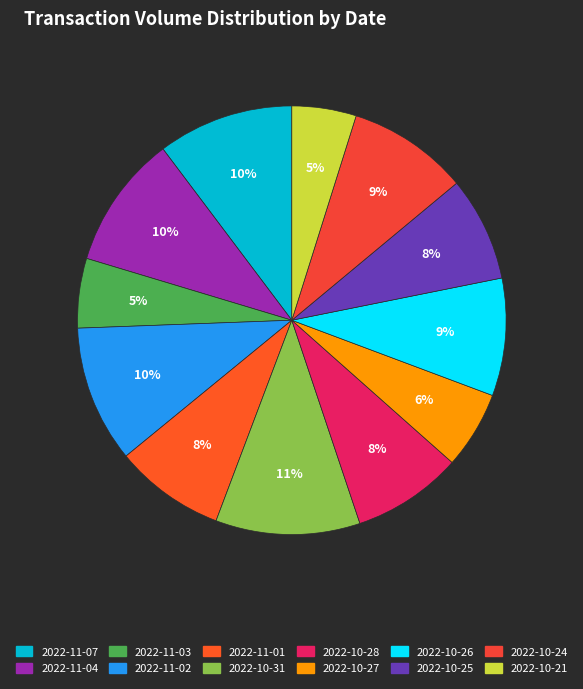

To the nearest percent, what percentage of the pie is 2022-10-27?

6%